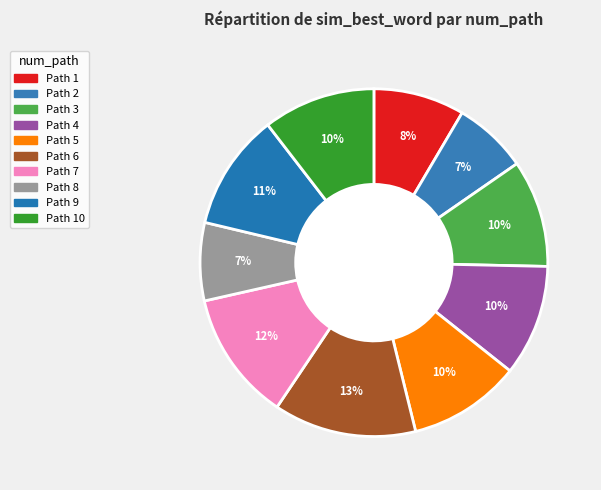

Which category has the biggest portion of the pie?

Path 6